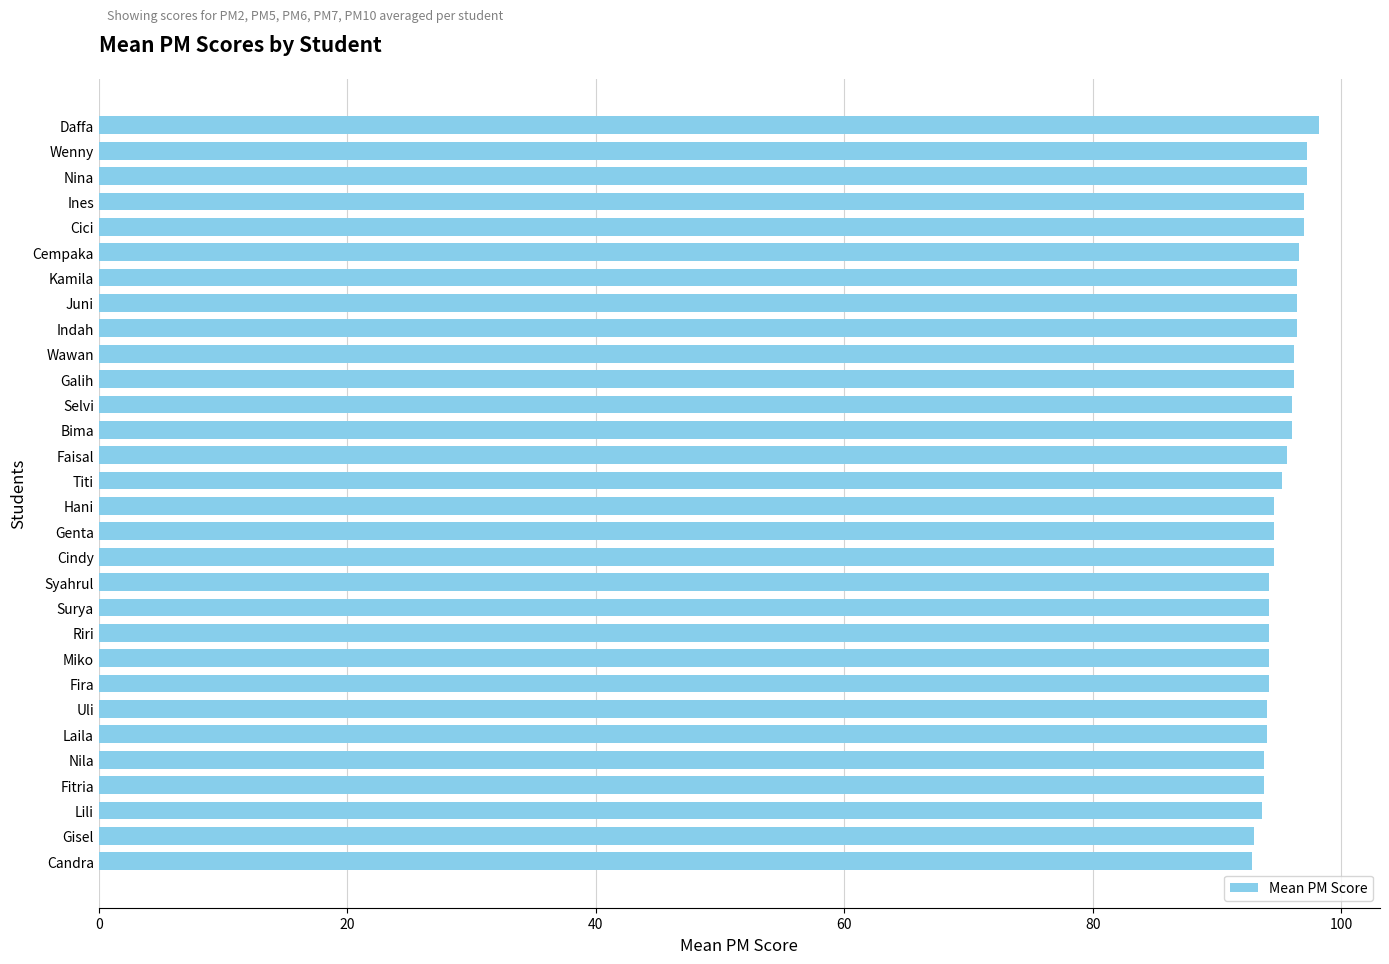

What is the average value?

95.2